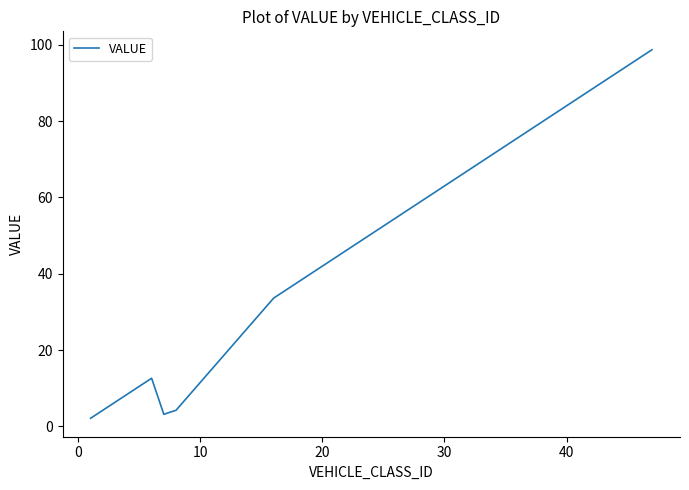

What is the greatest value displayed?

98.7